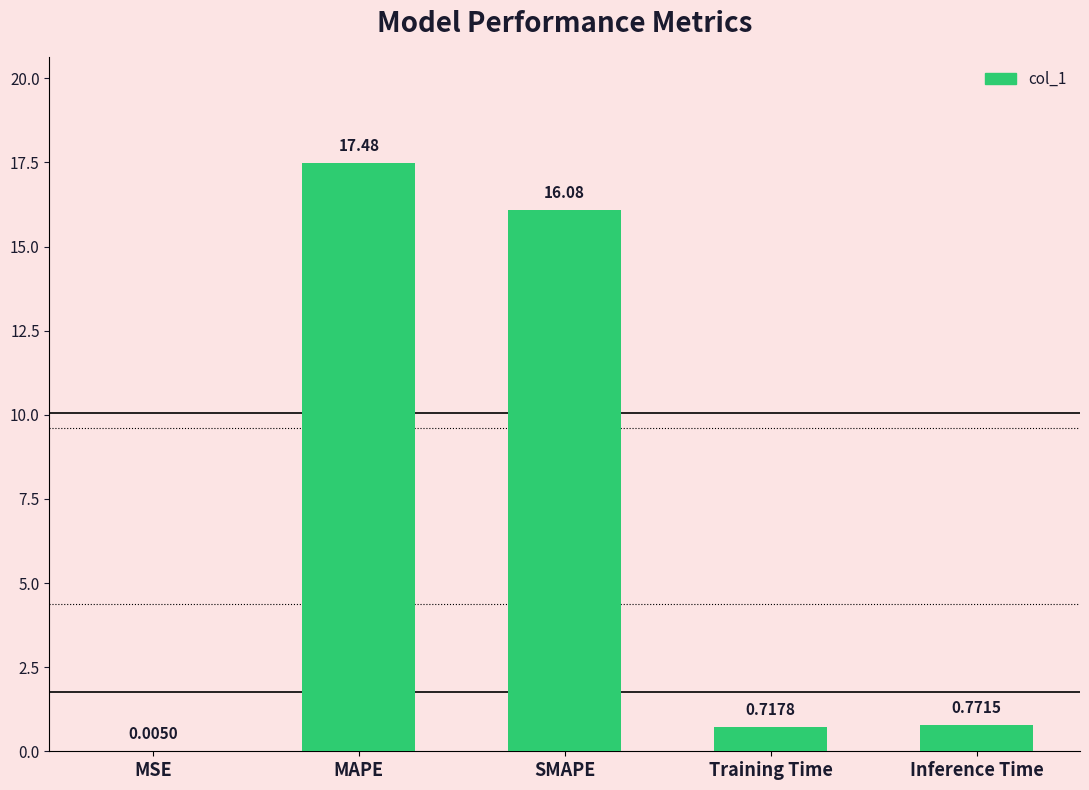

Where is the data nearest to the value 8?

Inference Time